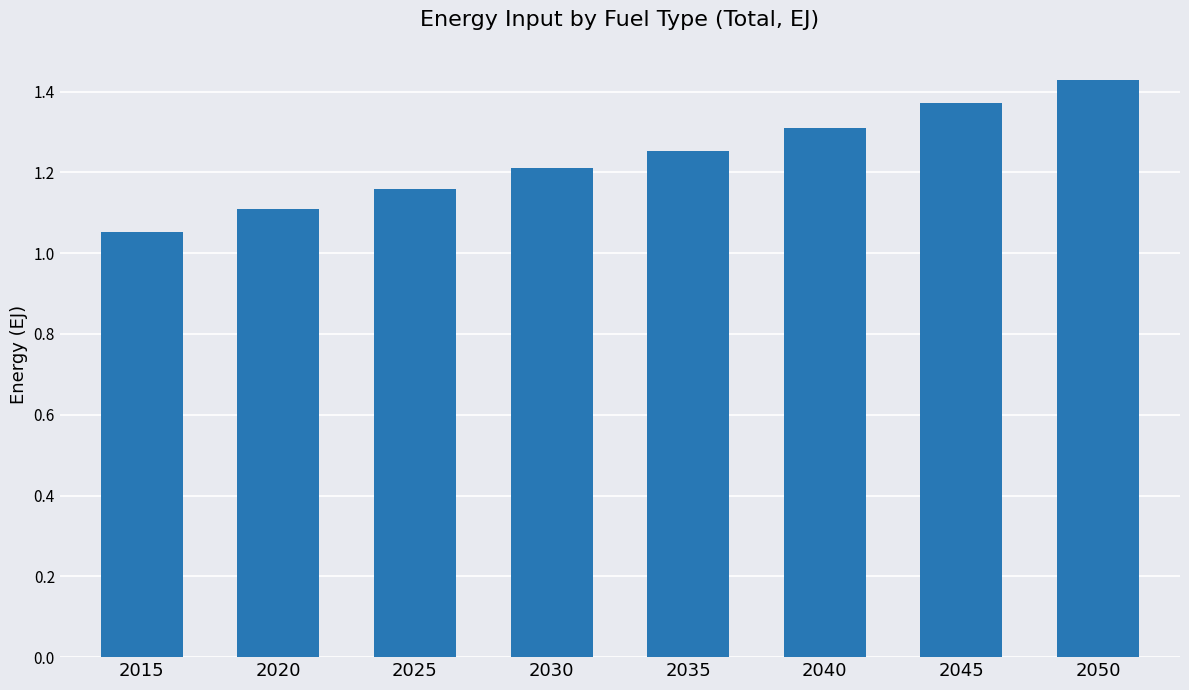

Which category has the lowest value across all series?

2015